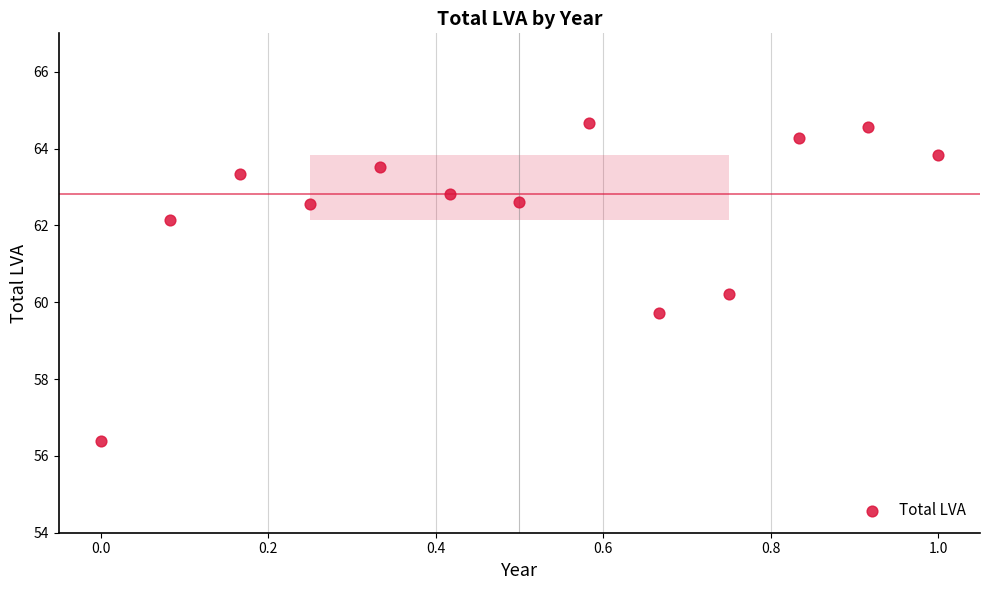

What is the range of Y values (max minus min)?

8.3